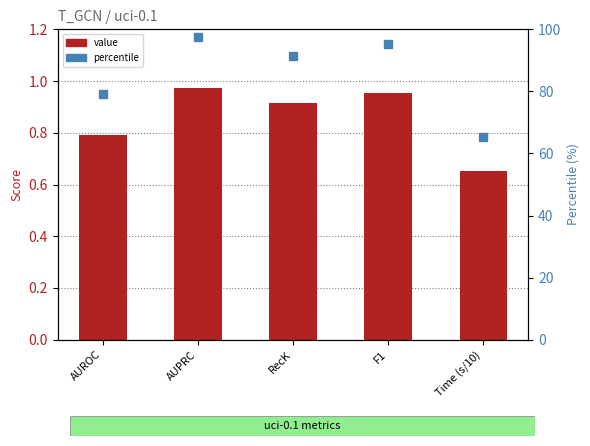

At which category is the sum across all series the highest?

AUPRC